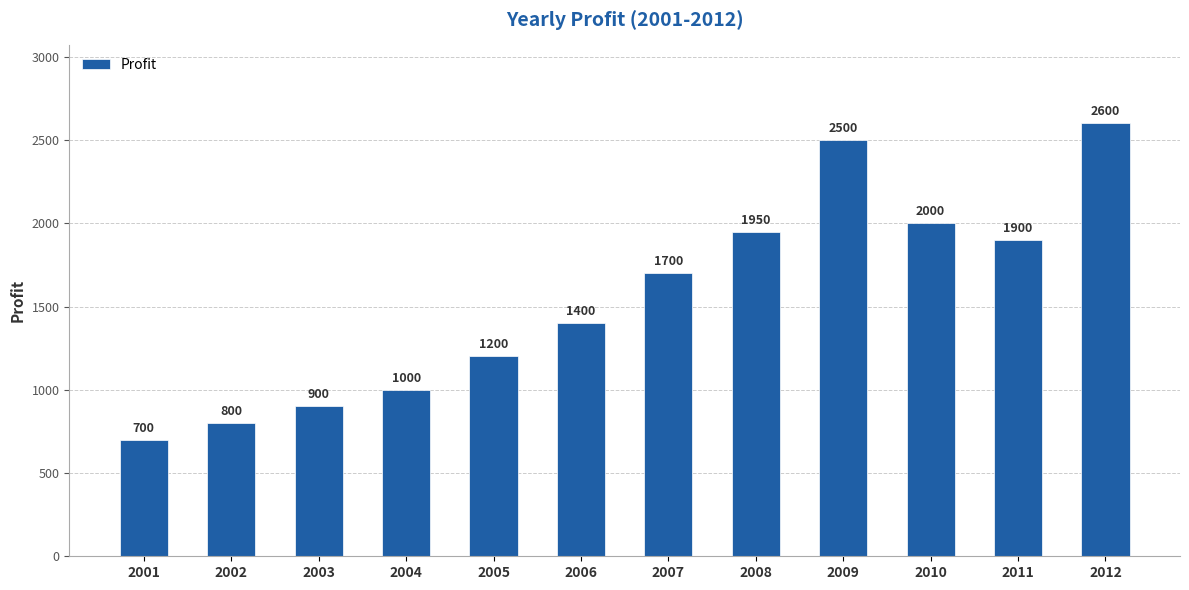

What is the minimum value shown in the chart?

700